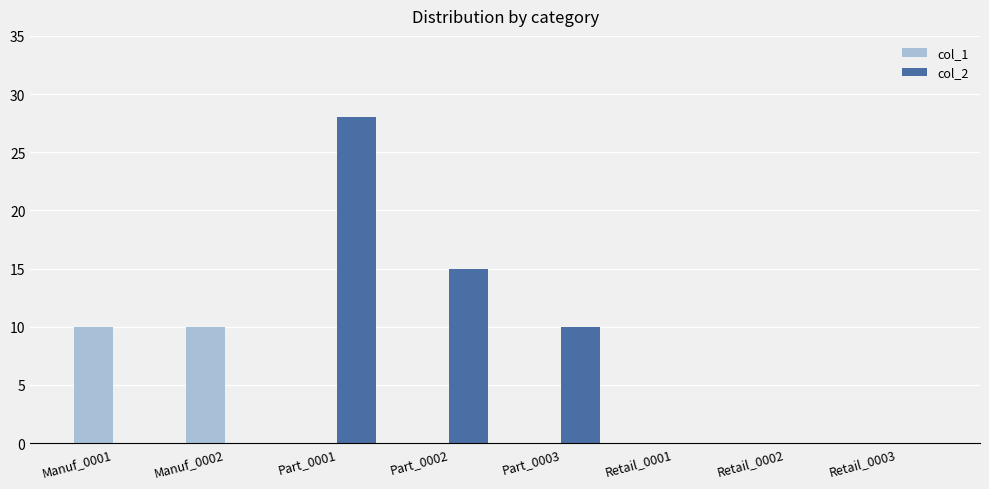

At which category is the sum across all series the highest?

Part_0001